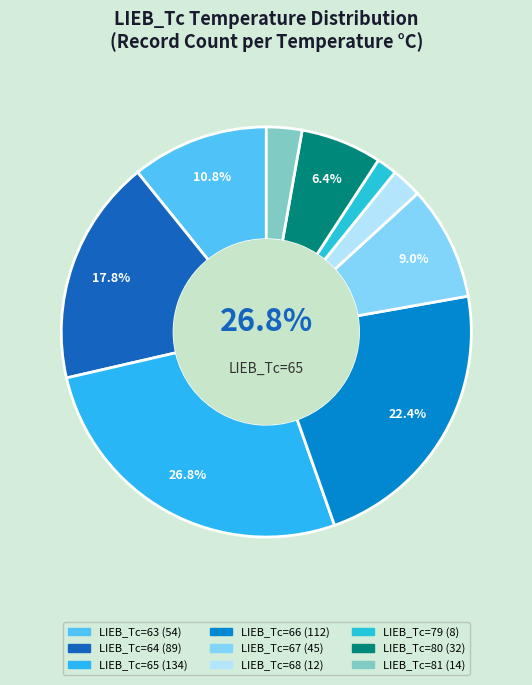

Is there a majority slice in this chart?

No